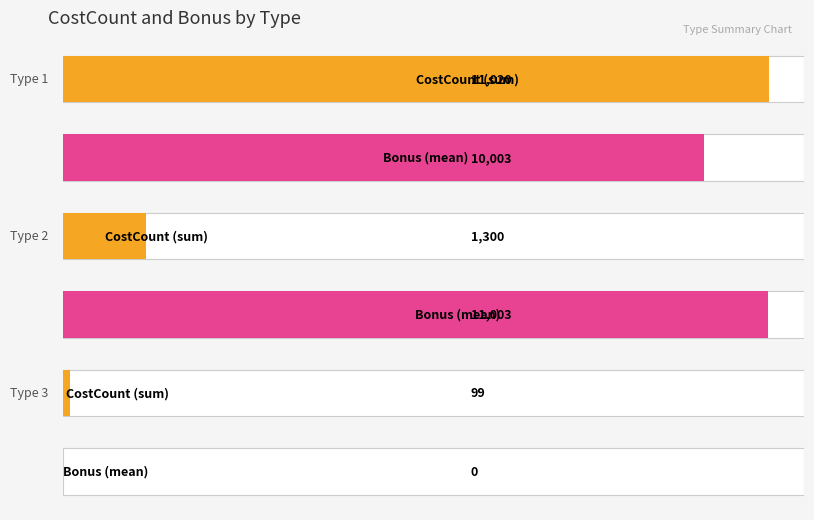

Which series changed the most between 1 and 5?

CostCount